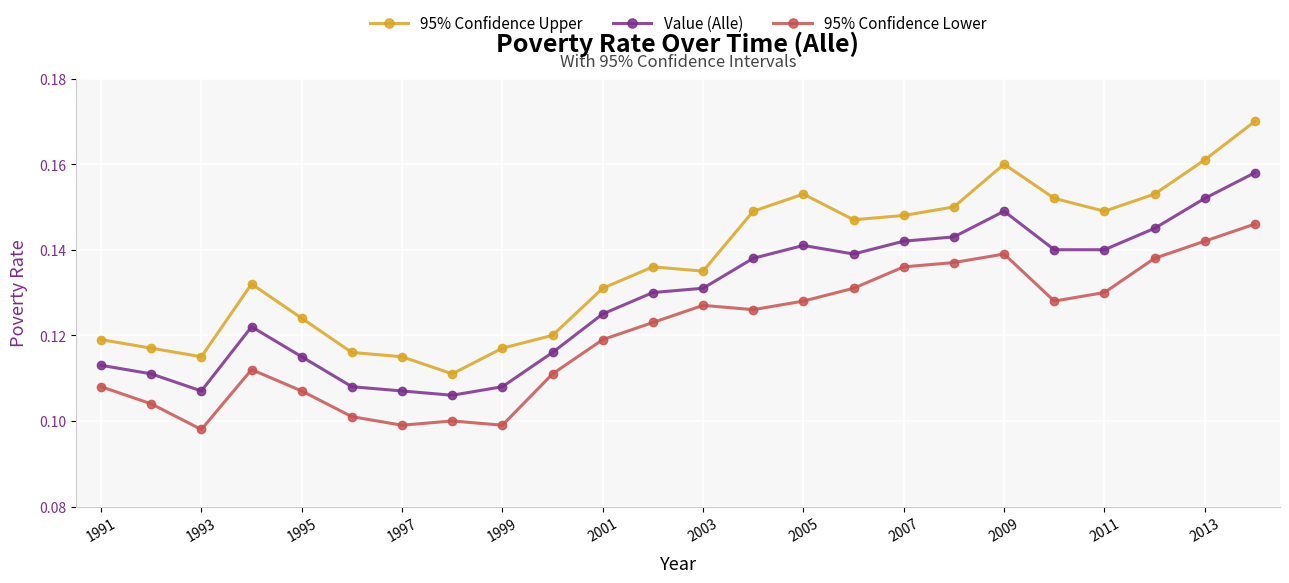

Which series has the widest spread of values?

95% Confidence Upper